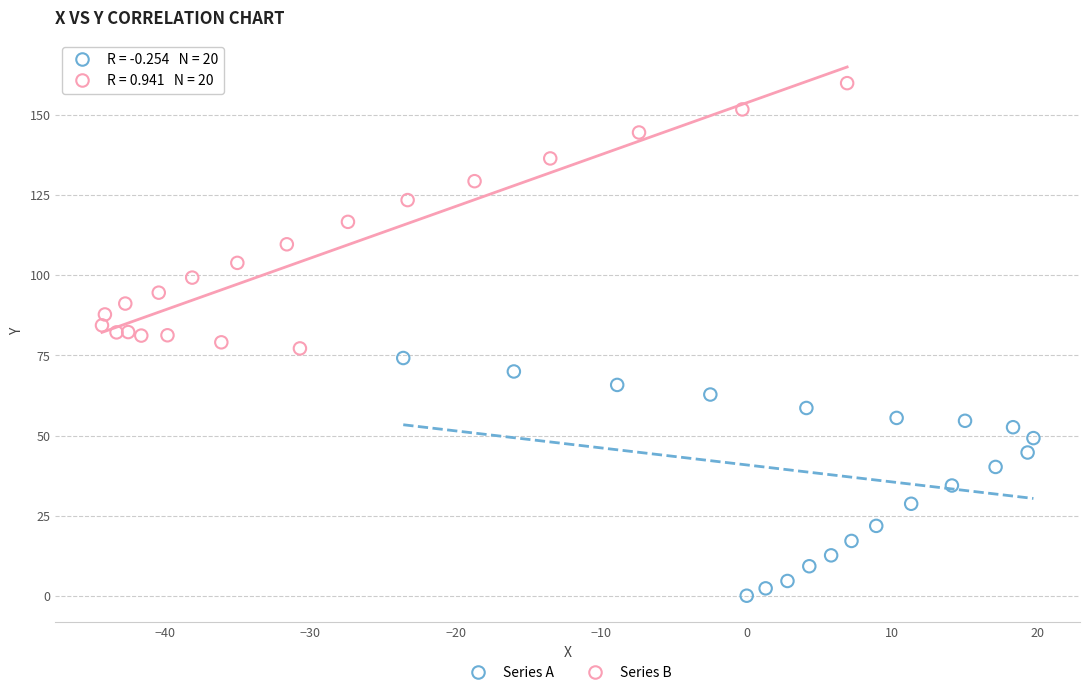

Which series has the largest Y range (max minus min)?

Series B